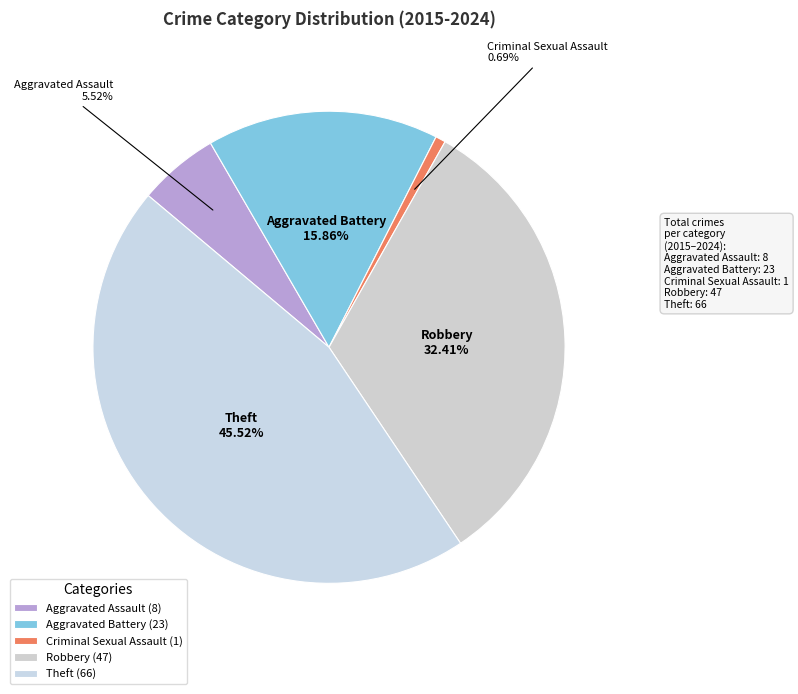

What is the smallest slice in the pie chart?

Criminal Sexual Assault